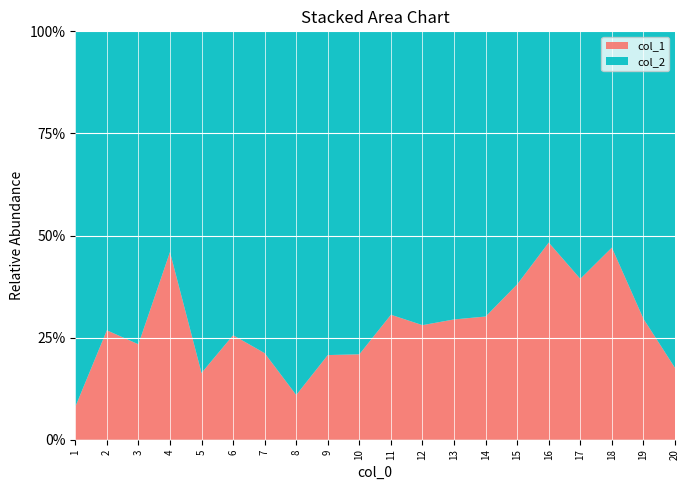

Reading left to right, list all the values displayed in this chart.

col_1: 1=175	2=732	3=610	4=1701	5=391	6=688	7=538	8=246	9=523	10=529	11=882	12=780	13=835	14=864	15=1228	16=1867	17=1300	18=1777	19=842	20=427
col_2: 1=2000	2=2000	3=2000	4=2000	5=2000	6=2000	7=2000	8=2000	9=2000	10=2000	11=2000	12=2000	13=2000	14=2000	15=2000	16=2000	17=2000	18=2000	19=2000	20=2000